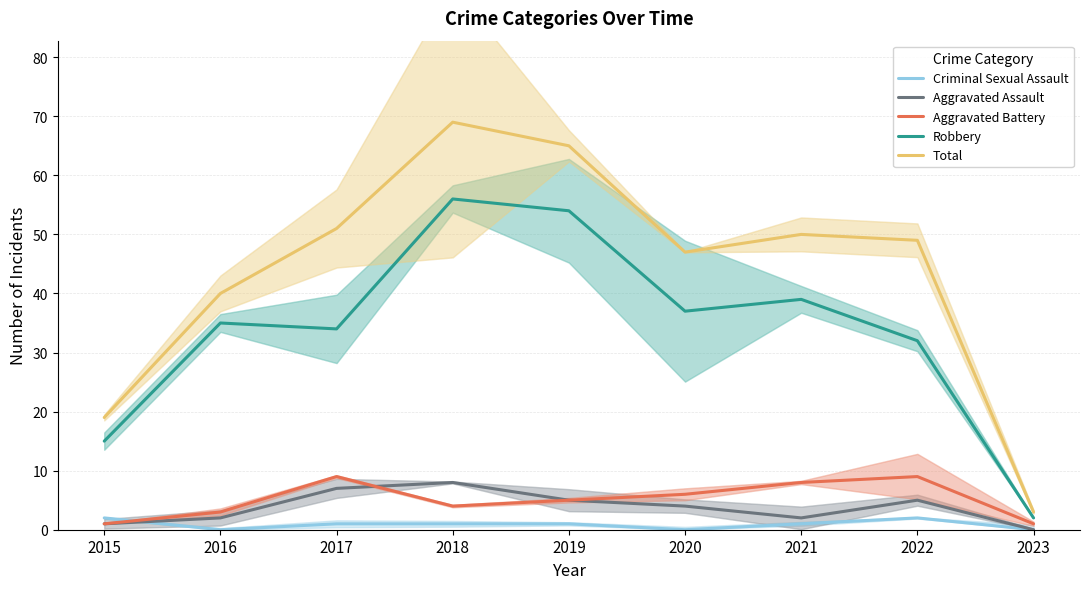

What is the total value across all series at 2018?

138